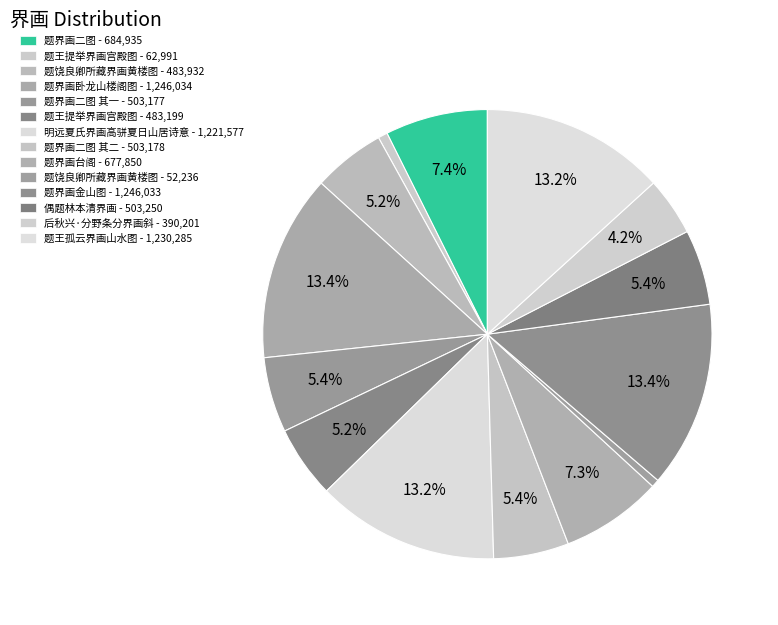

How many segments does this pie chart have?

14